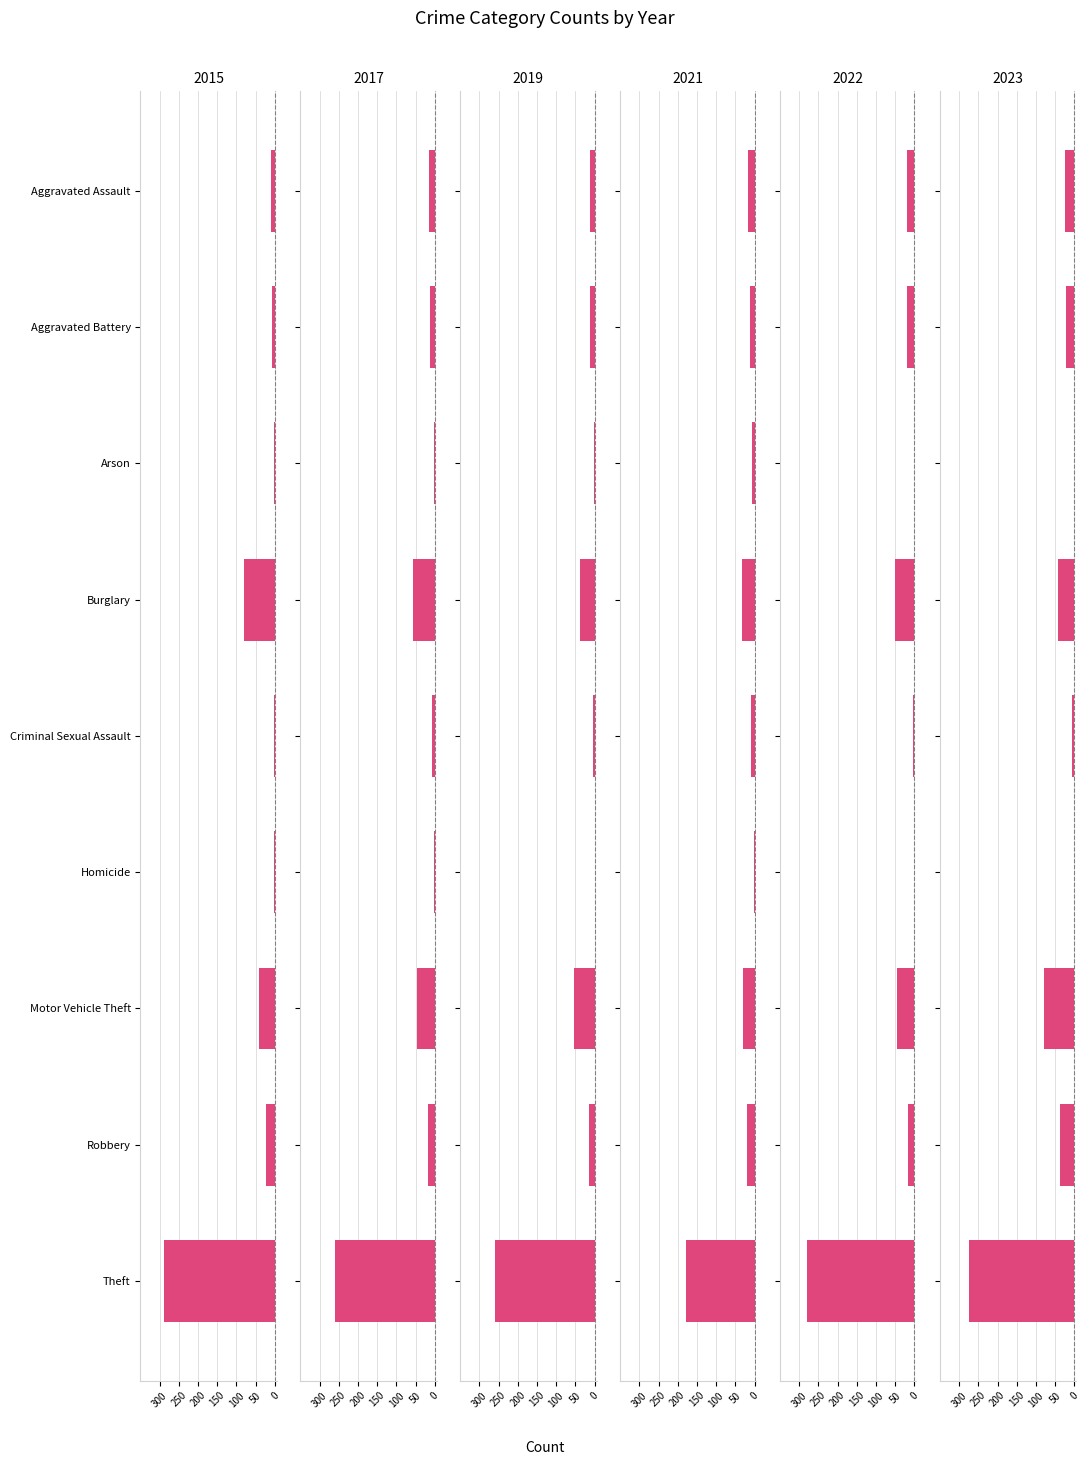

Reading left to right, extract all data points from this chart.

2015: Aggravated Assault=-11	Aggravated Battery=-8	Arson=-1	Burglary=-80	Criminal Sexual Assault=-3	Homicide=-1	Motor Vehicle Theft=-40	Robbery=-24	Theft=-290
2017: Aggravated Assault=-14	Aggravated Battery=-13	Arson=-1	Burglary=-56	Criminal Sexual Assault=-8	Homicide=-1	Motor Vehicle Theft=-47	Robbery=-18	Theft=-261
2019: Aggravated Assault=-12	Aggravated Battery=-12	Arson=-1	Burglary=-39	Criminal Sexual Assault=-3	Homicide=0	Motor Vehicle Theft=-54	Robbery=-14	Theft=-259
2021: Aggravated Assault=-18	Aggravated Battery=-12	Arson=-6	Burglary=-33	Criminal Sexual Assault=-10	Homicide=-1	Motor Vehicle Theft=-30	Robbery=-19	Theft=-179
2022: Aggravated Assault=-19	Aggravated Battery=-20	Arson=0	Burglary=-50	Criminal Sexual Assault=-4	Homicide=-1	Motor Vehicle Theft=-45	Robbery=-18	Theft=-279
2023: Aggravated Assault=-24	Aggravated Battery=-22	Arson=-1	Burglary=-43	Criminal Sexual Assault=-7	Homicide=0	Motor Vehicle Theft=-80	Robbery=-37	Theft=-275